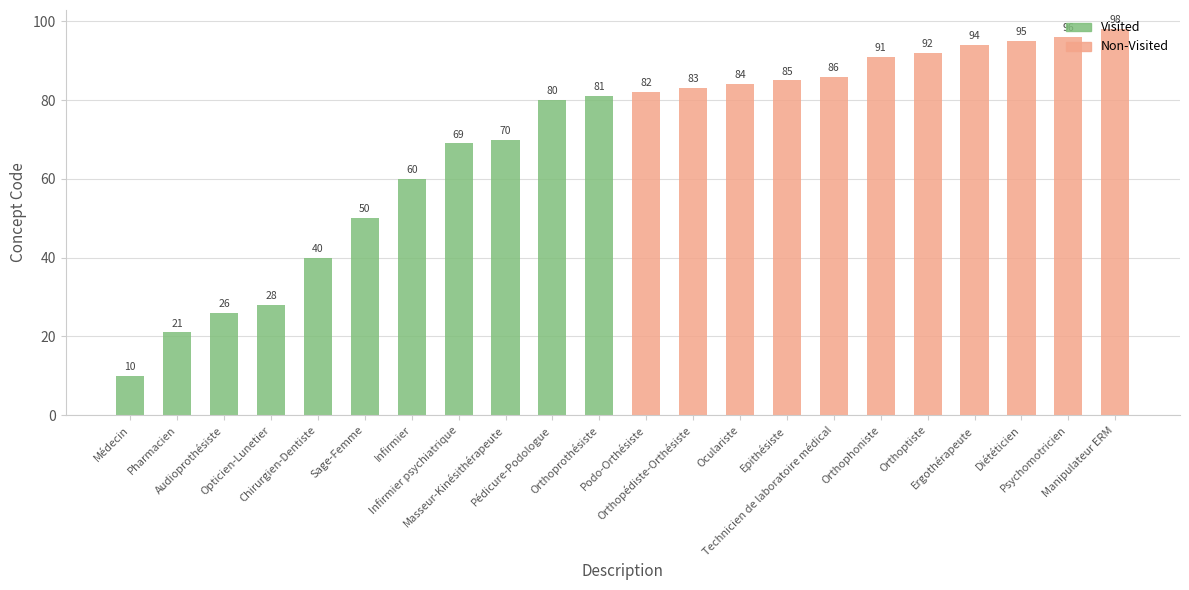

What is the maximum value for Visited?

81